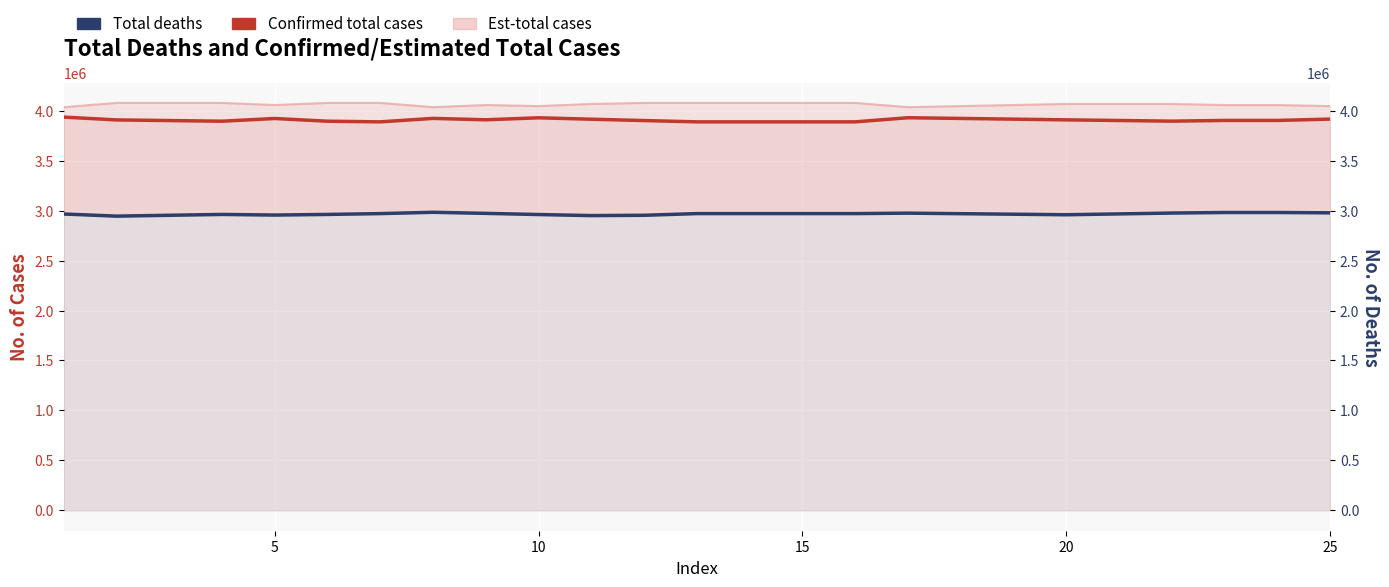

What is the minimum value shown in the chart?

2944638.1